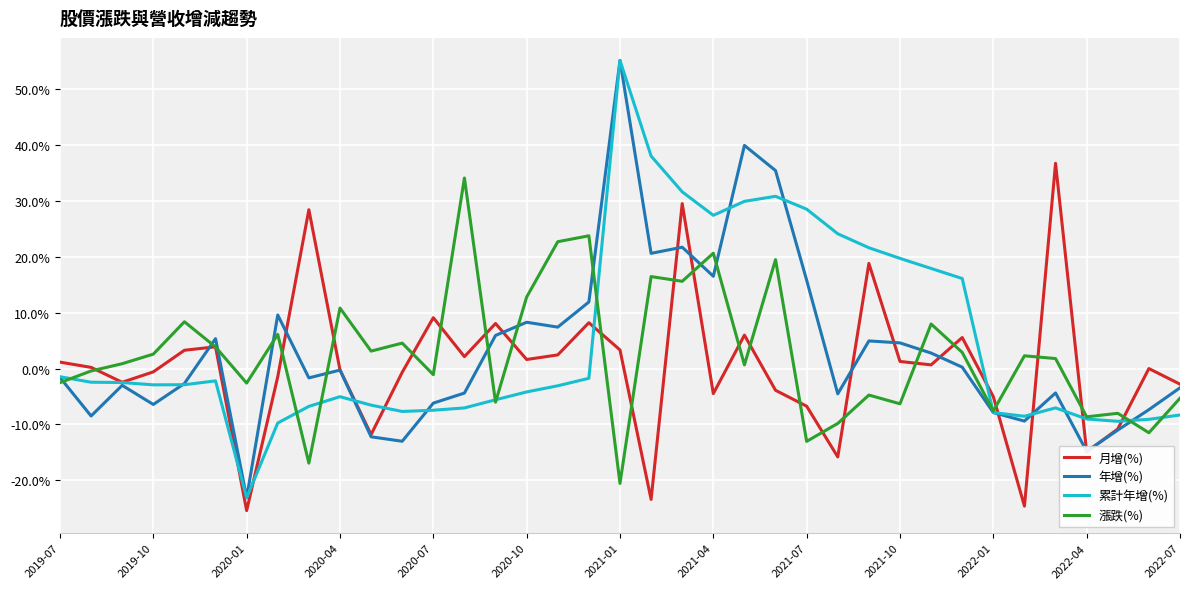

Count the number of categories in the chart.

37